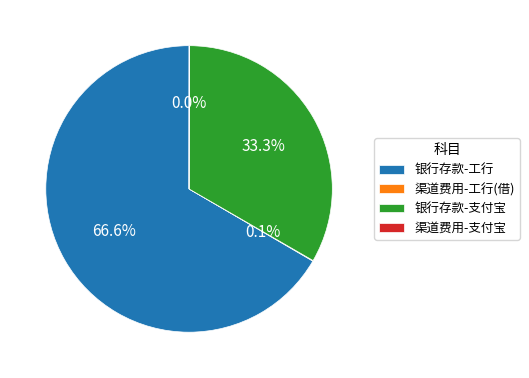

What is the ratio of the value at 银行存款-工行 to the value at 银行存款-支付宝?

2.0